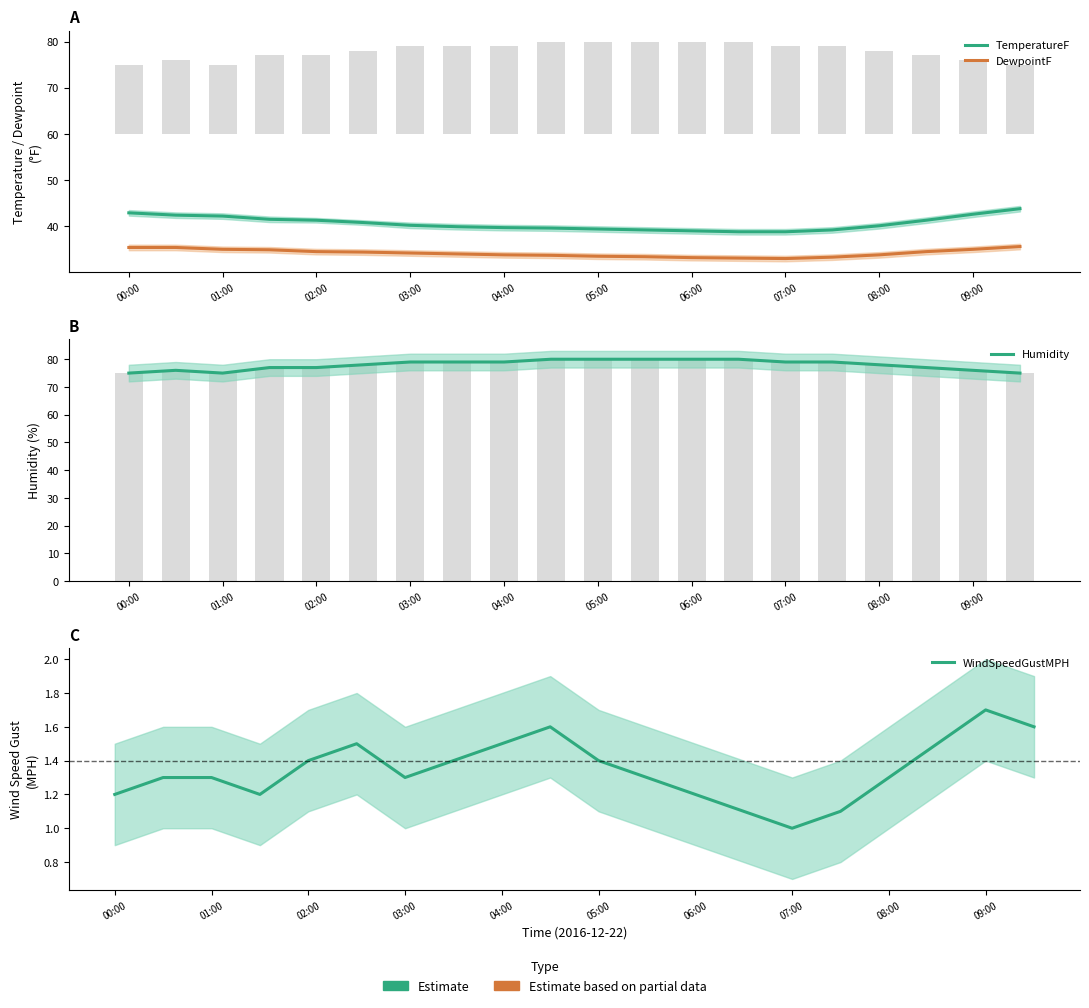

Which has a higher value, 03:00 or 10?

03:00